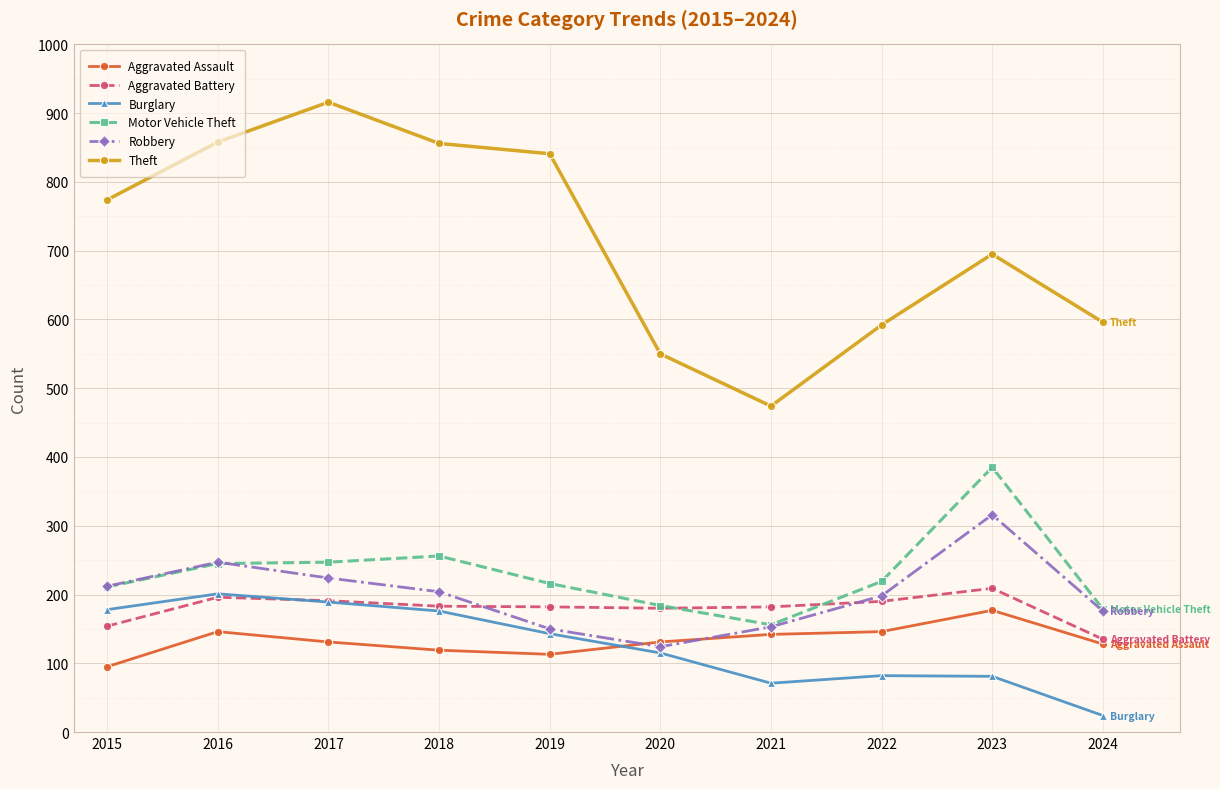

What is the highest value of the Theft series?

916